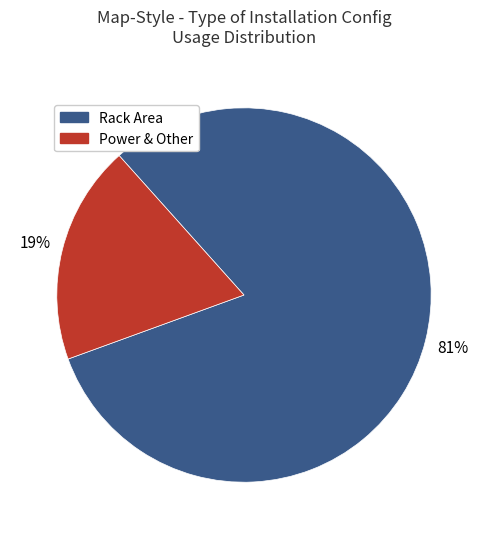

To the nearest percent, what is the average slice percentage?

50%